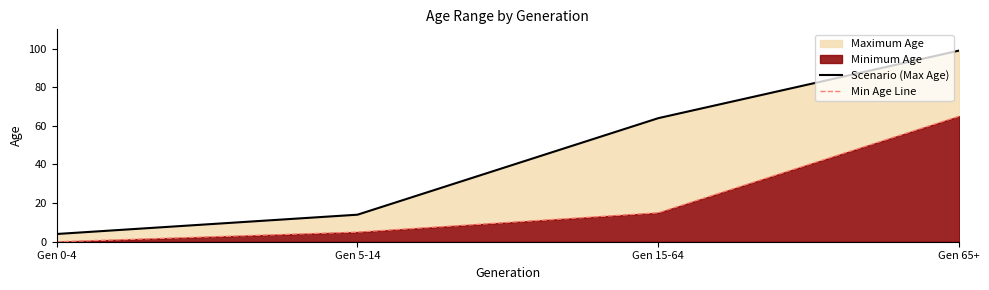

Which category has the highest value in the Min Age Line series?

Gen 65+